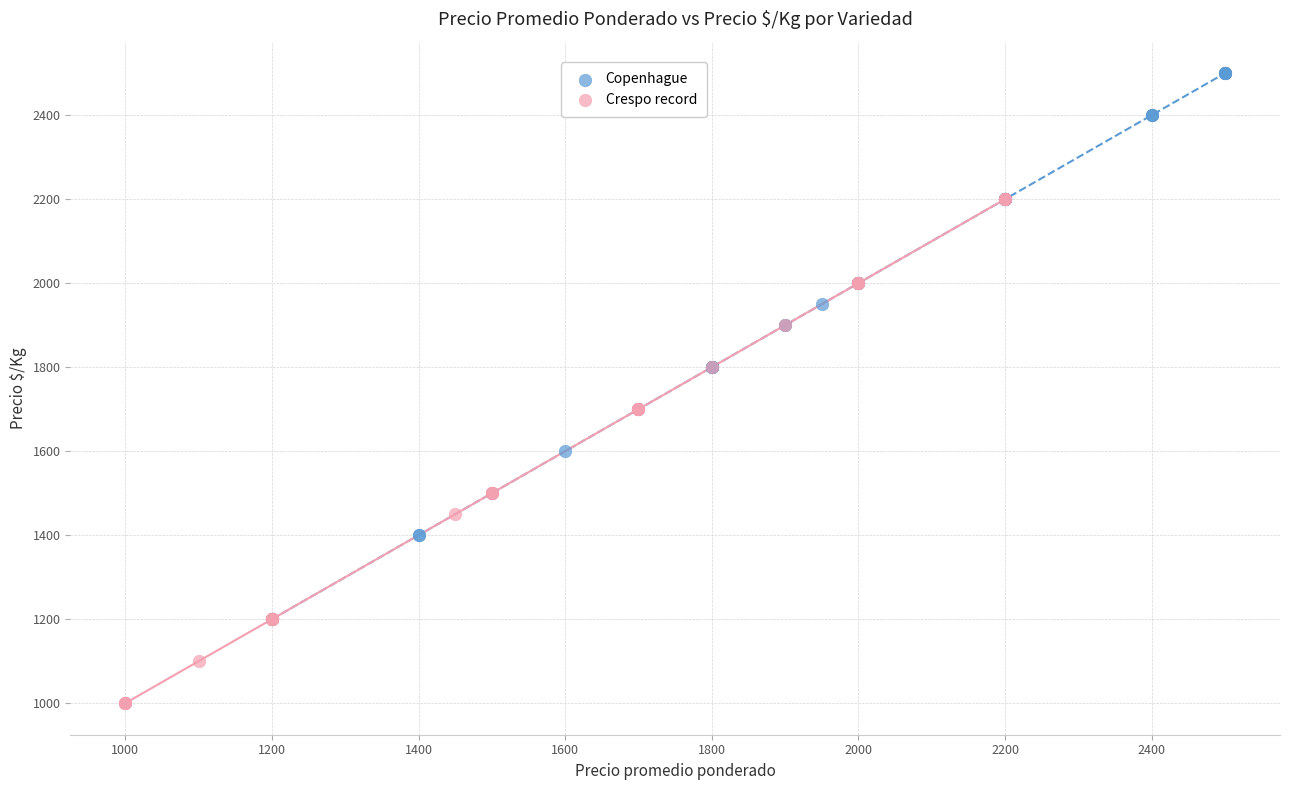

Which series has the largest Y range (max minus min)?

Copenhague